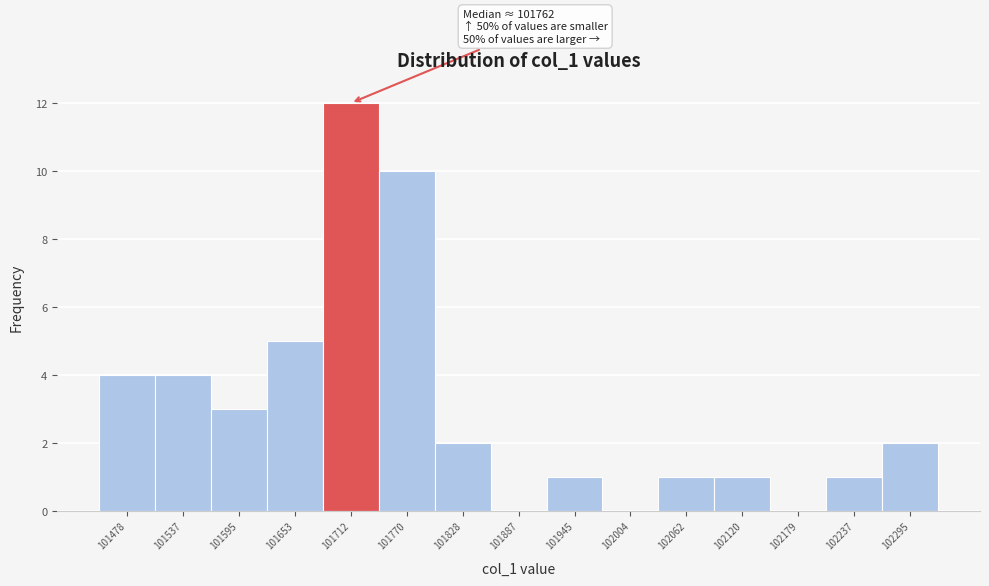

Reading left to right, list all the values displayed in this chart.

101478=4	101537=4	101595=3	101653=5	101712=12	101770=10	101828=2	101887=0	101945=1	102004=0	102062=1	102120=1	102179=0	102237=1	102295=2